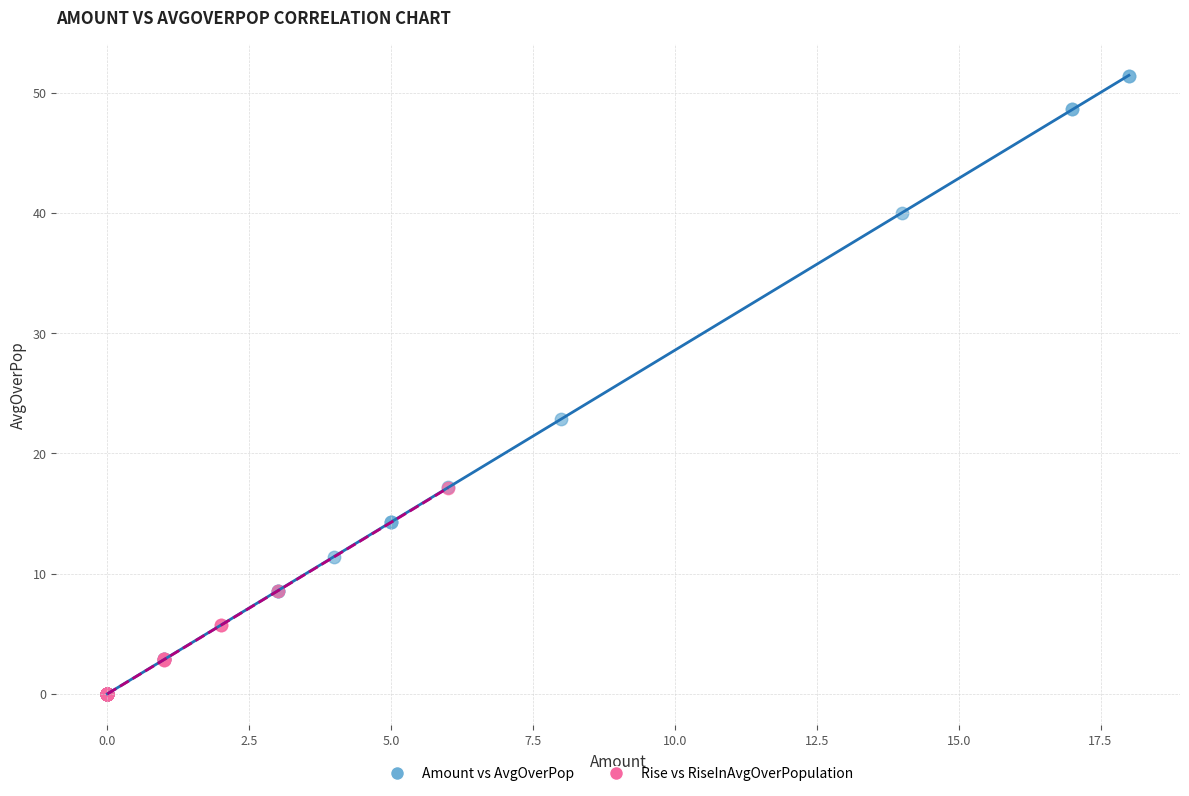

Which series contains the highest Y value?

Amount vs AvgOverPop